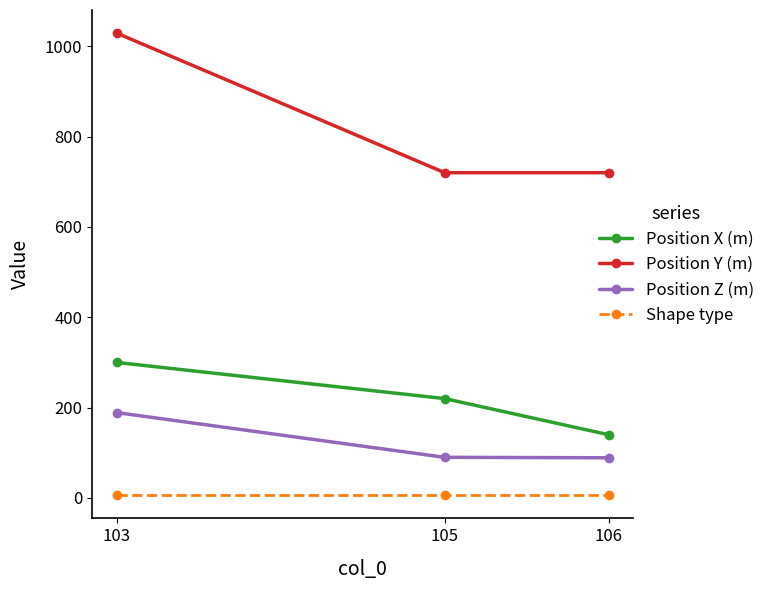

Rank the series at 106 from lowest to highest value.

Shape type, Position Z (m), Position X (m), Position Y (m)